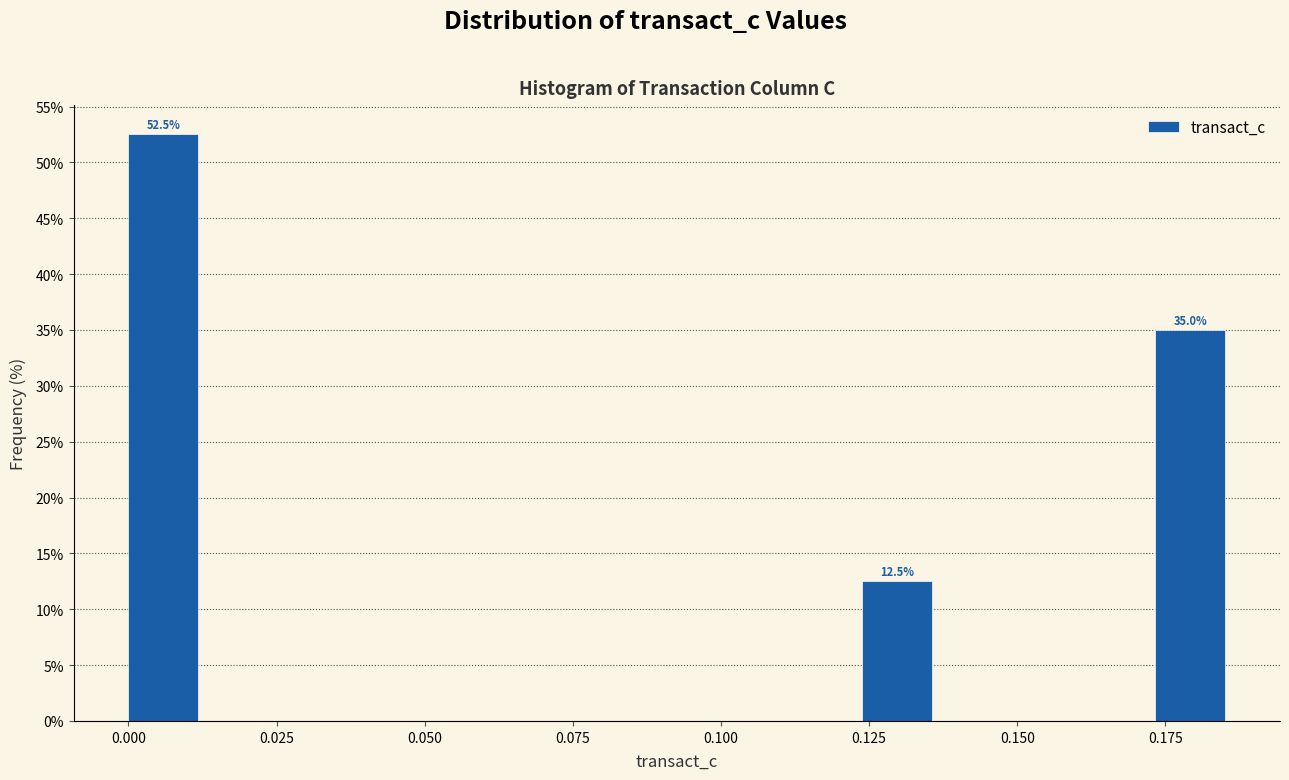

Read against the x-axis, roughly where is the centre of the tallest bar?

0.005